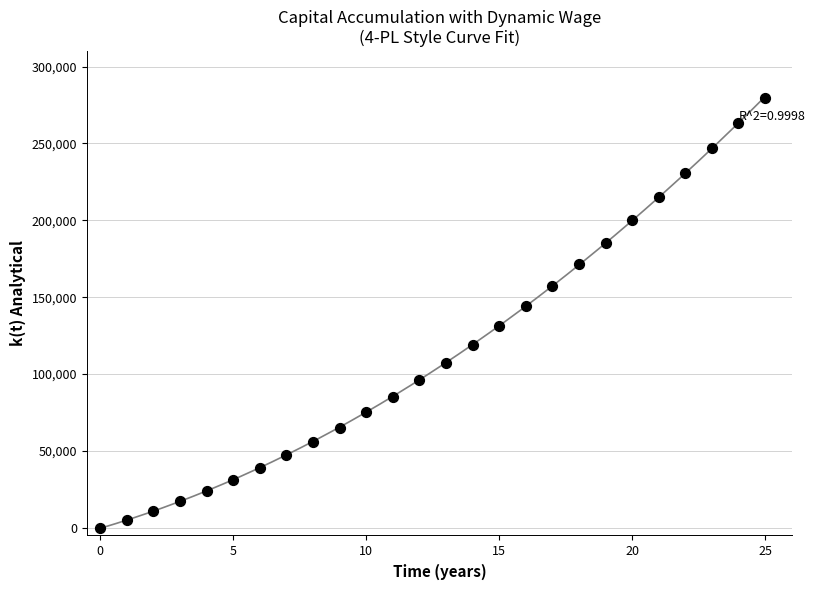

What Y value in the scatter plot is closest to 139887?

144266.4